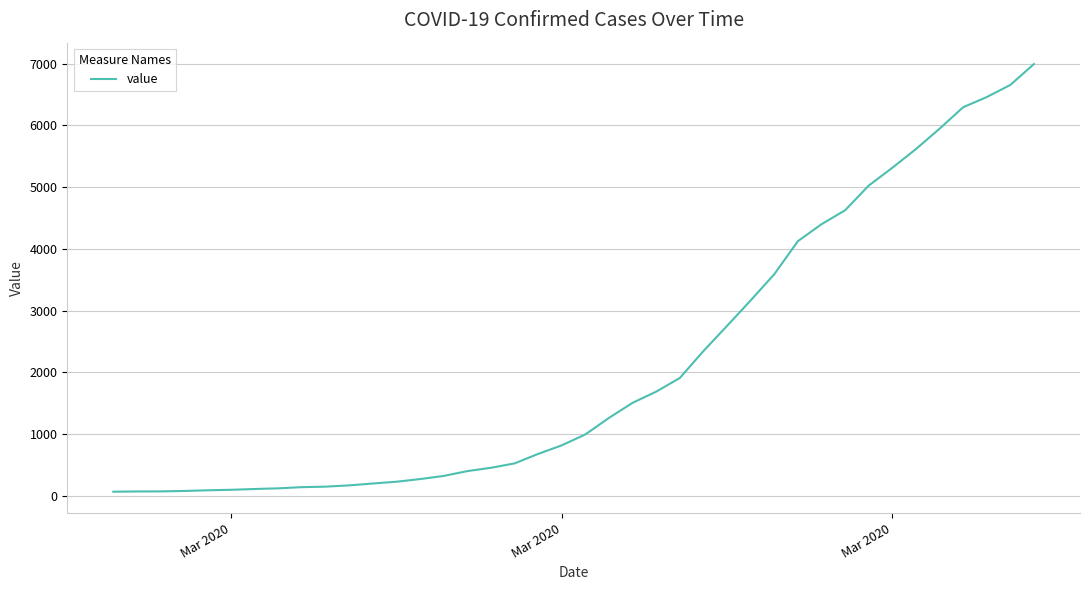

Count the number of data series in this chart.

1